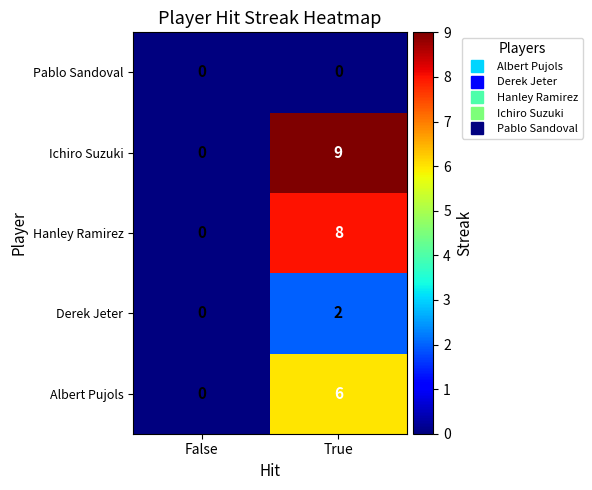

True or false: Pablo Sandoval has a value of 0 at False.

True